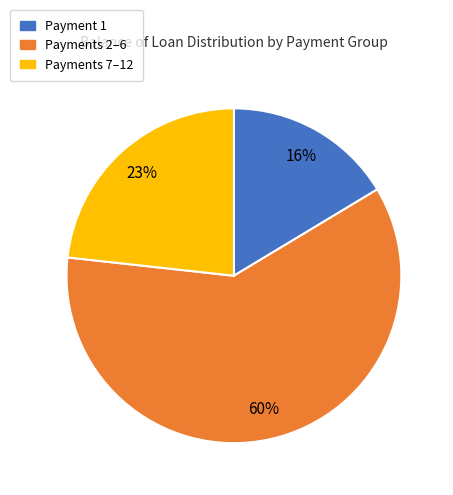

Is there a majority slice in this chart?

Yes